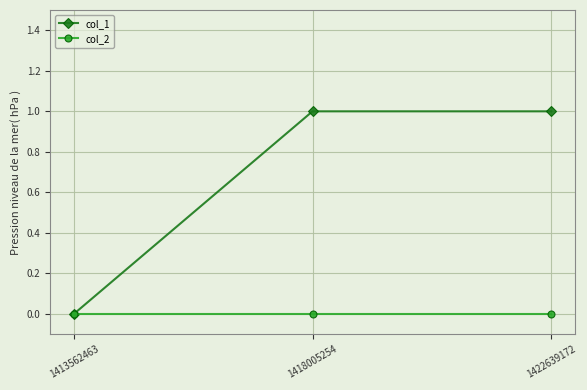

Which series changed the most between 1413562463 and 1418005254?

col_1